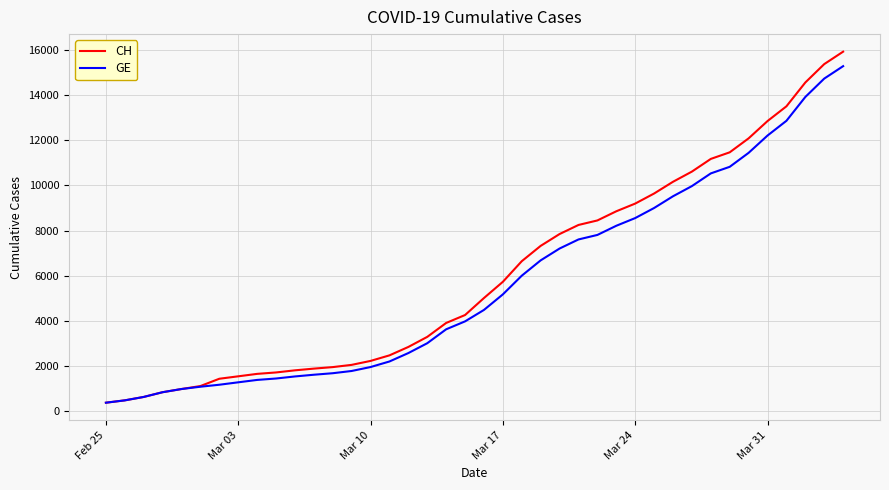

Which series has the widest spread of values?

CH